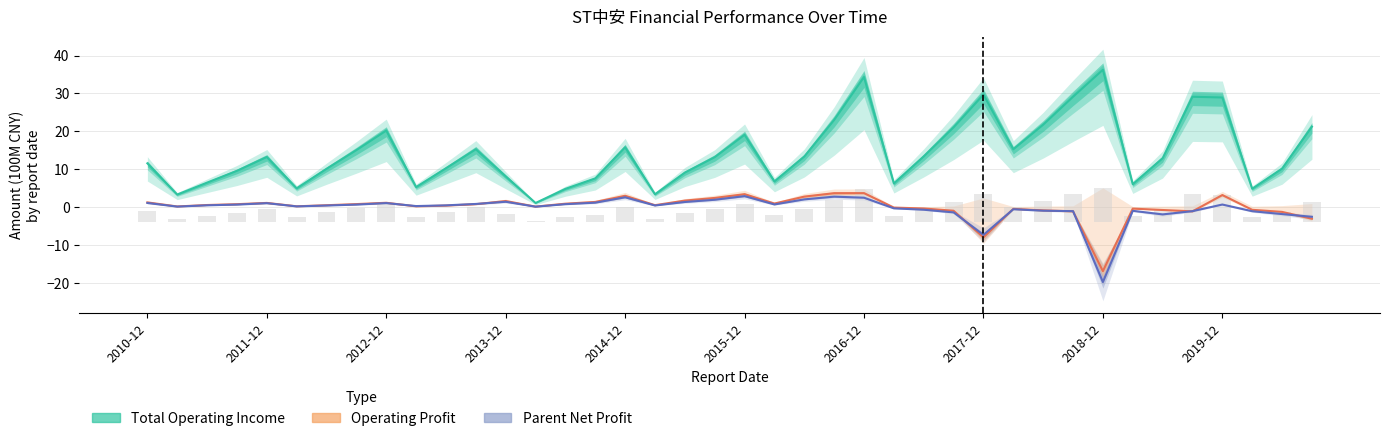

At which category is the sum across all series the highest?

2016-12